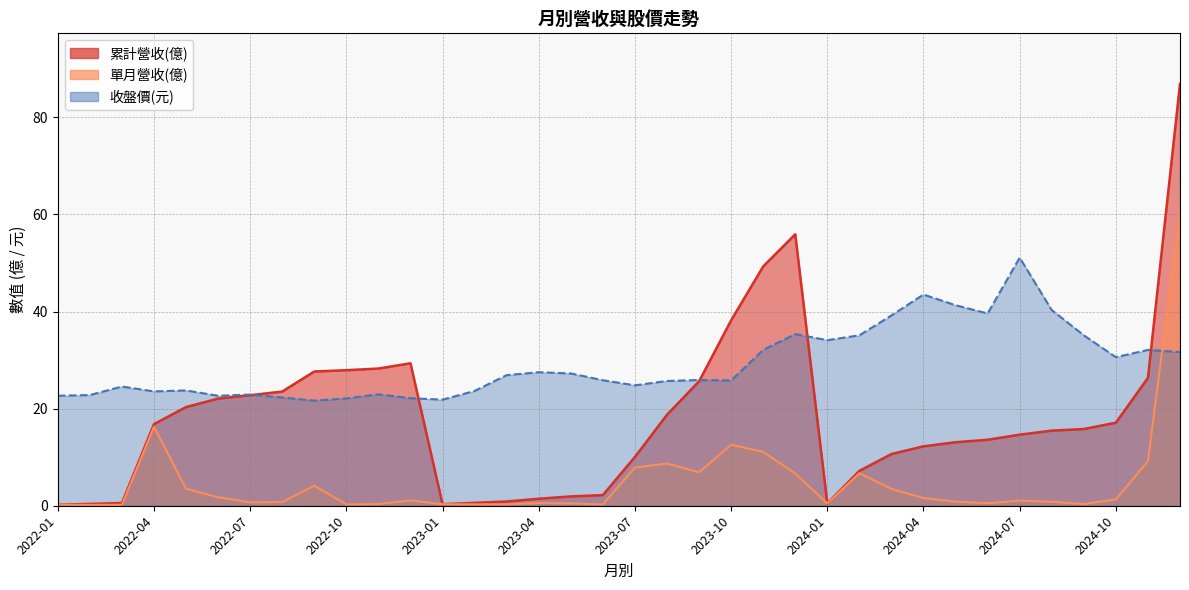

What is the total value across all series at 2022-04?

56.6